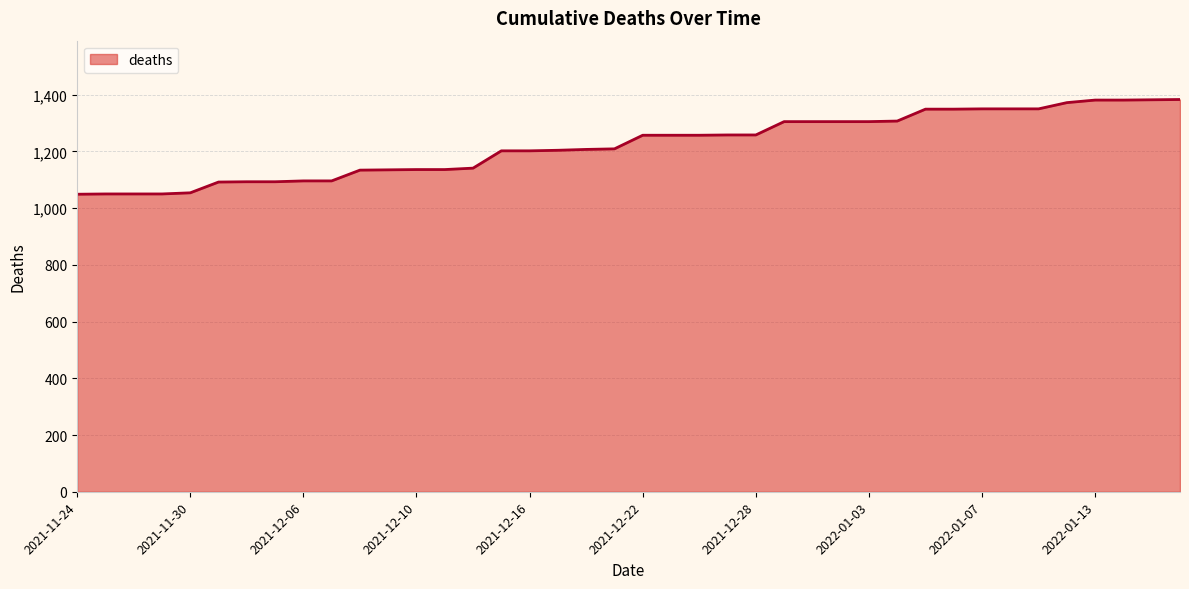

What is the difference between the maximum and minimum values?

334